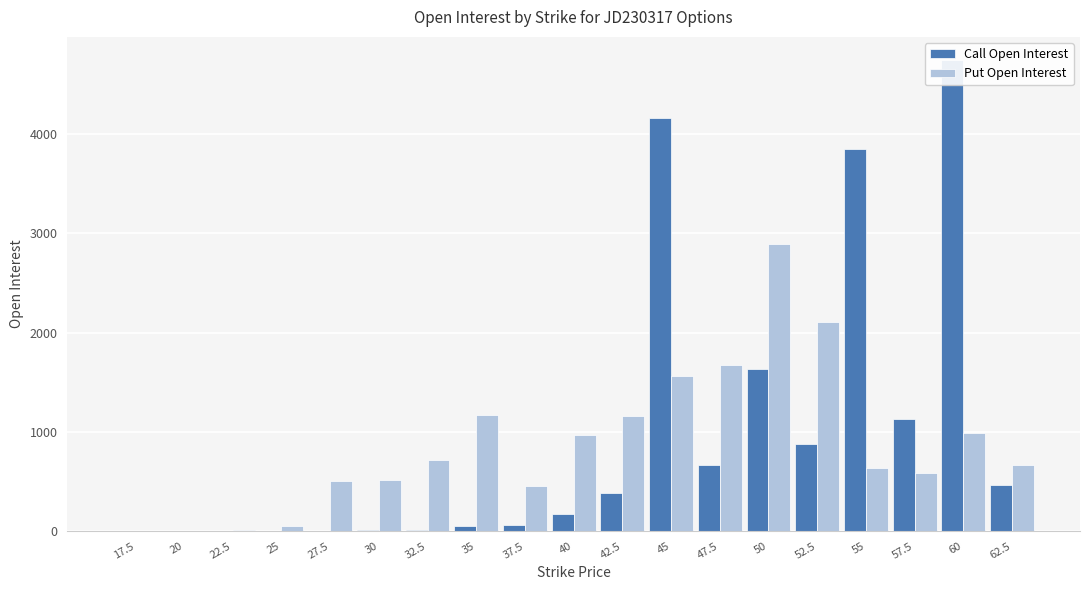

List the series in order of their peak value, lowest first.

Put Open Interest, Call Open Interest